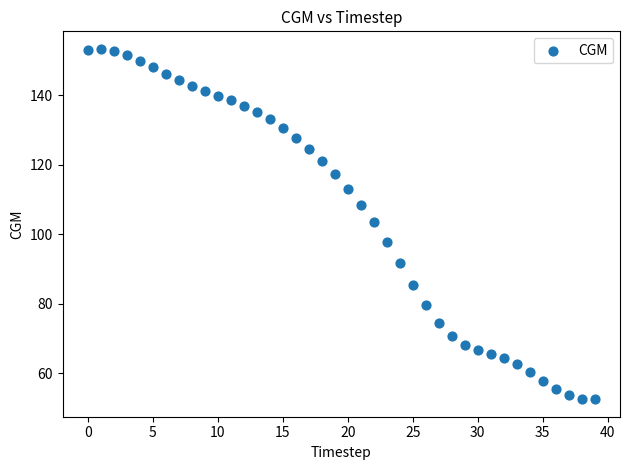

What Y value in the scatter plot is closest to 102?

103.4